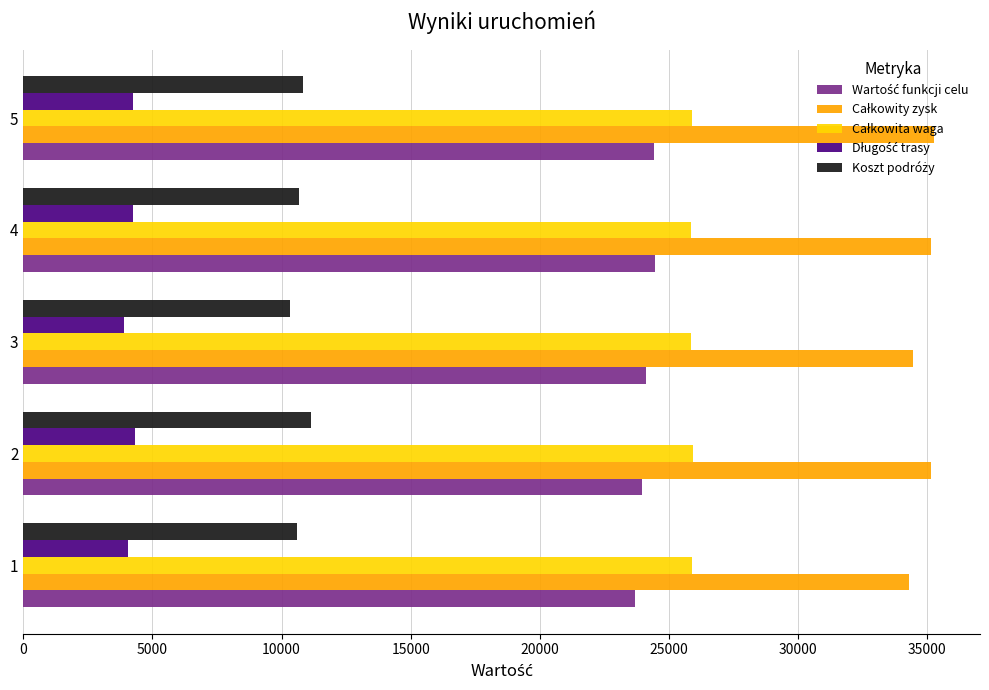

What is the minimum value shown in the chart?

3885.0